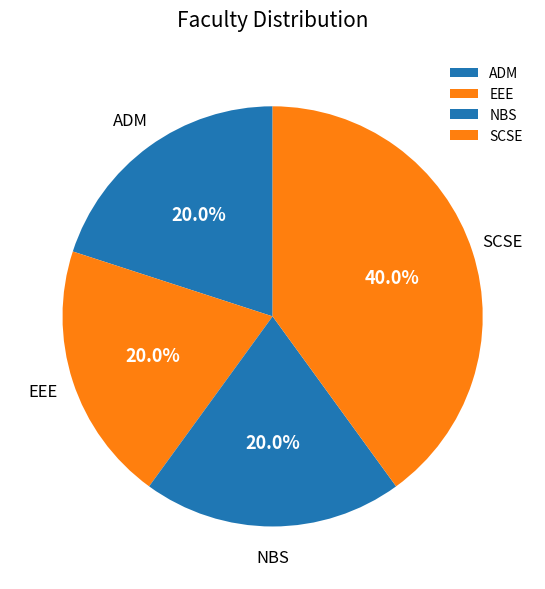

What is the largest slice in the pie chart?

SCSE